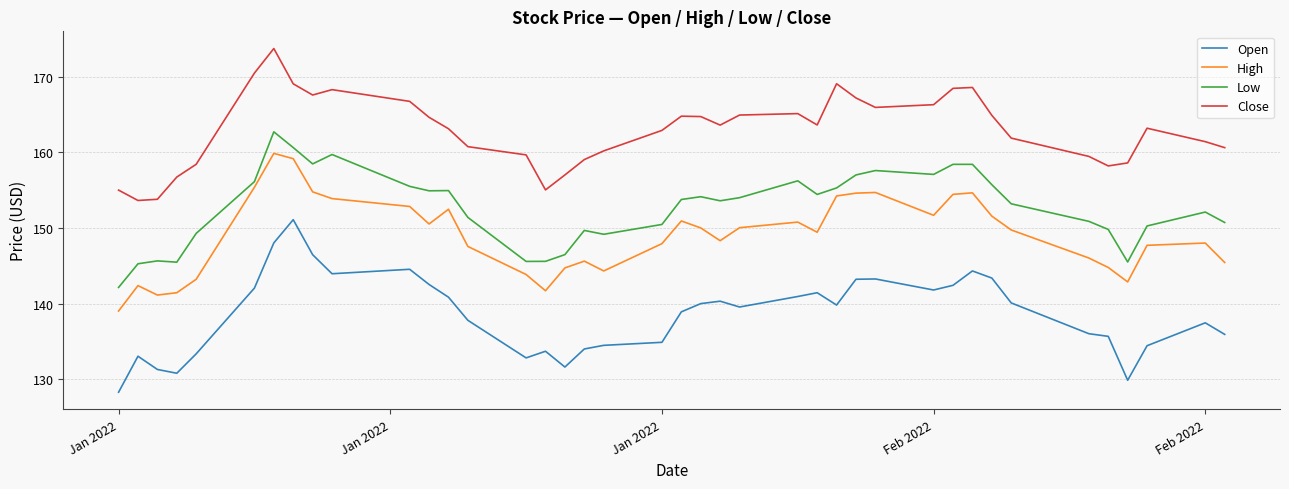

List the series in order of their peak value, lowest first.

Open, High, Low, Close